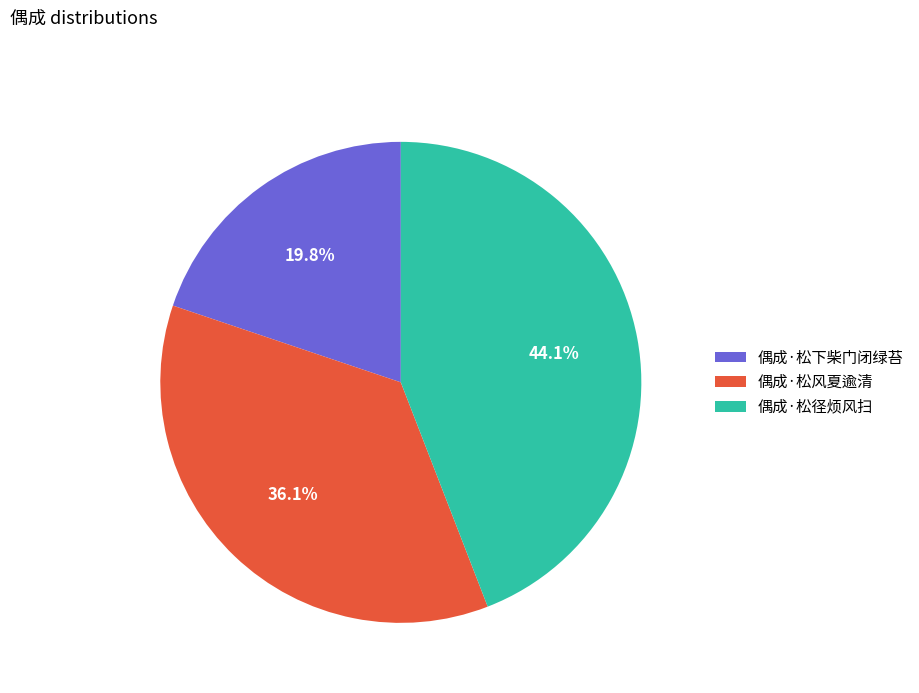

Is 偶成·松径烦风扫 the majority of the pie?

No